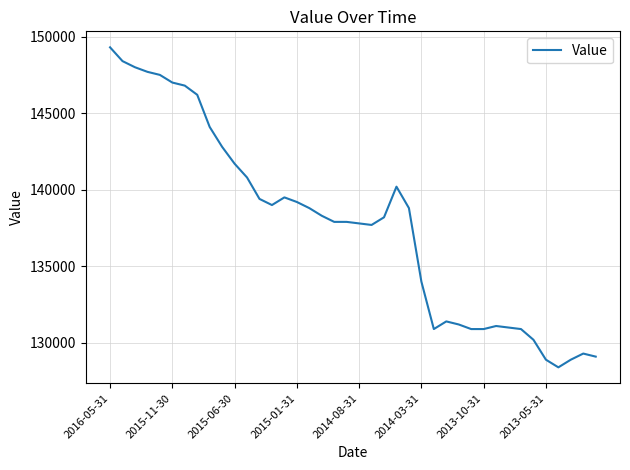

How many values are below 138300?

20